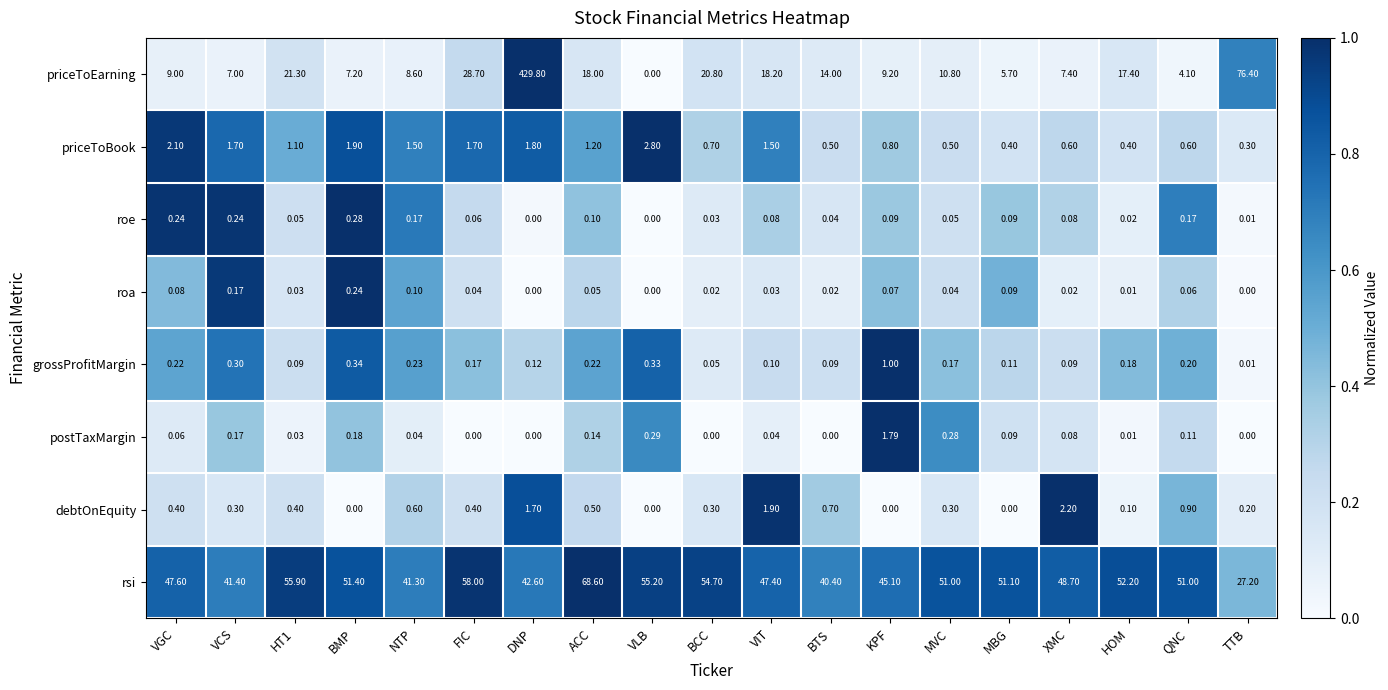

Which series has the largest range (max minus min)?

priceToEarning